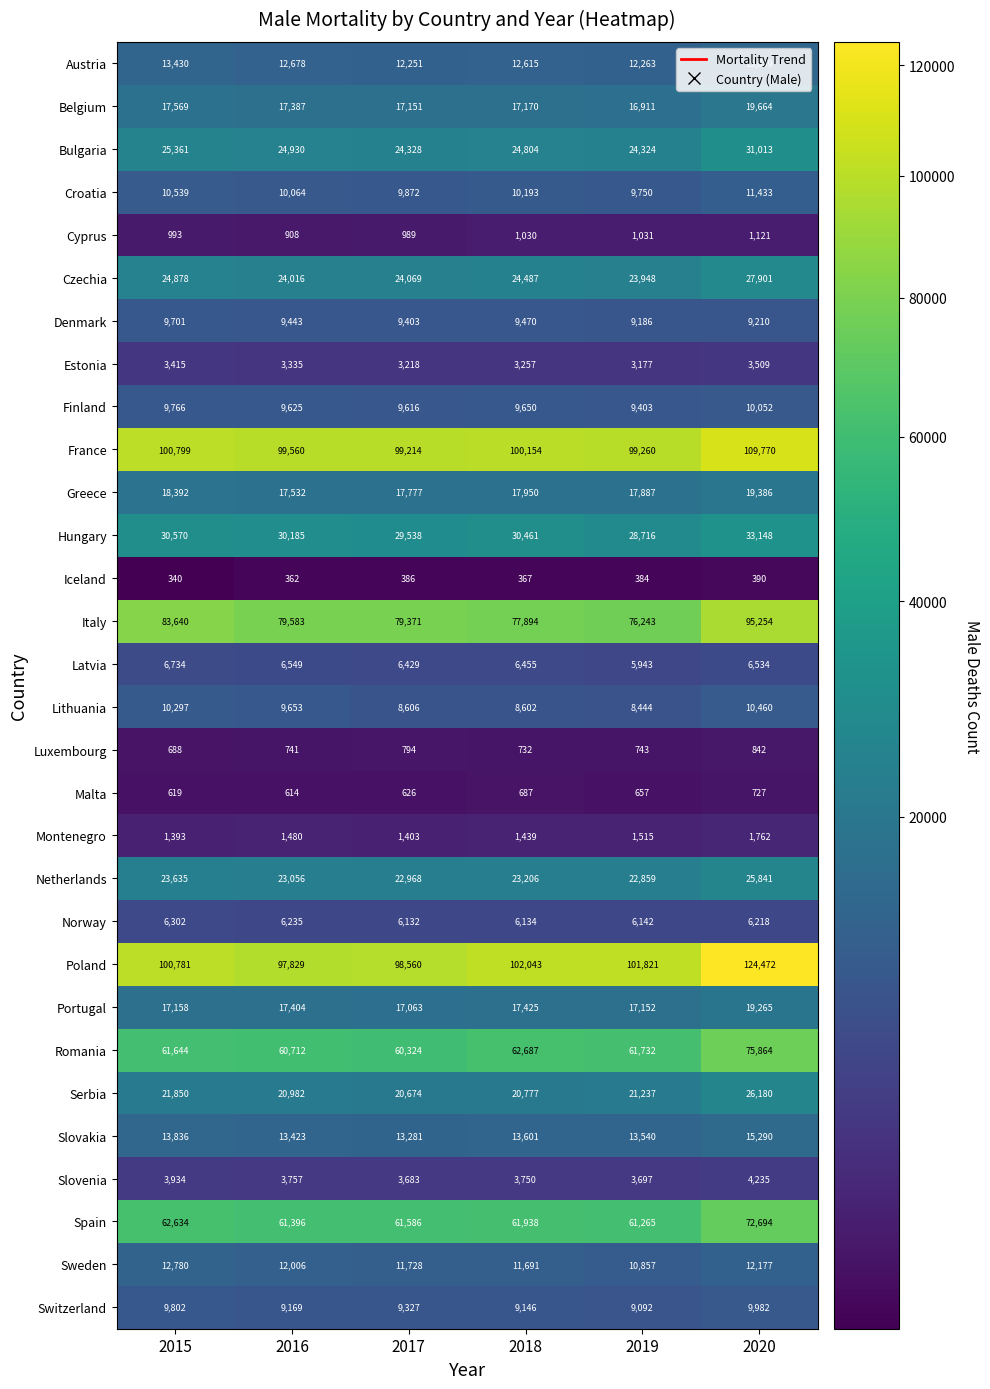

Which category has the highest value across all series?

2020